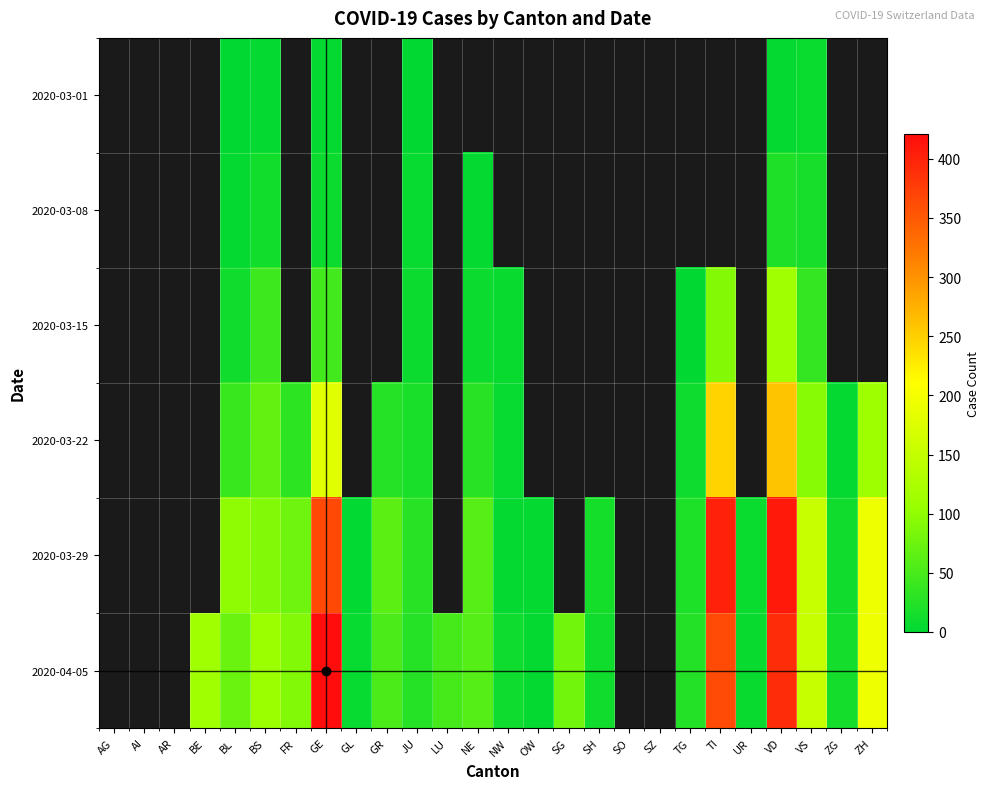

Is it true that 2020-03-08 equals 13.0 at BS?

True